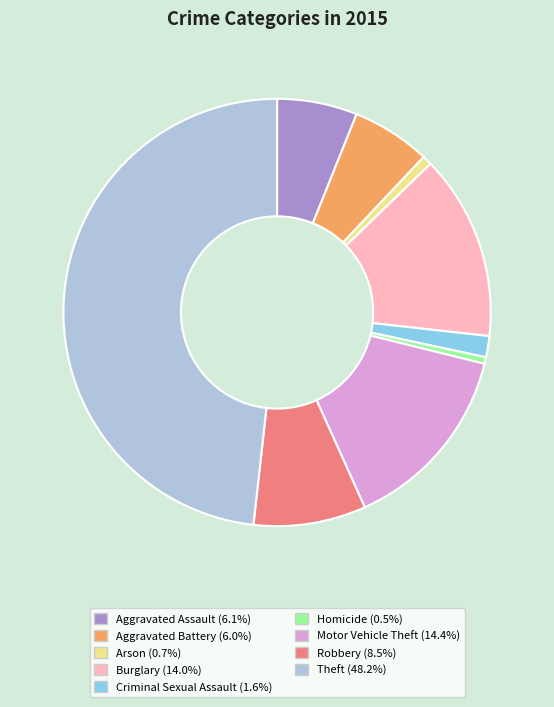

Does Theft (48.2%) account for over 50% of the chart?

No